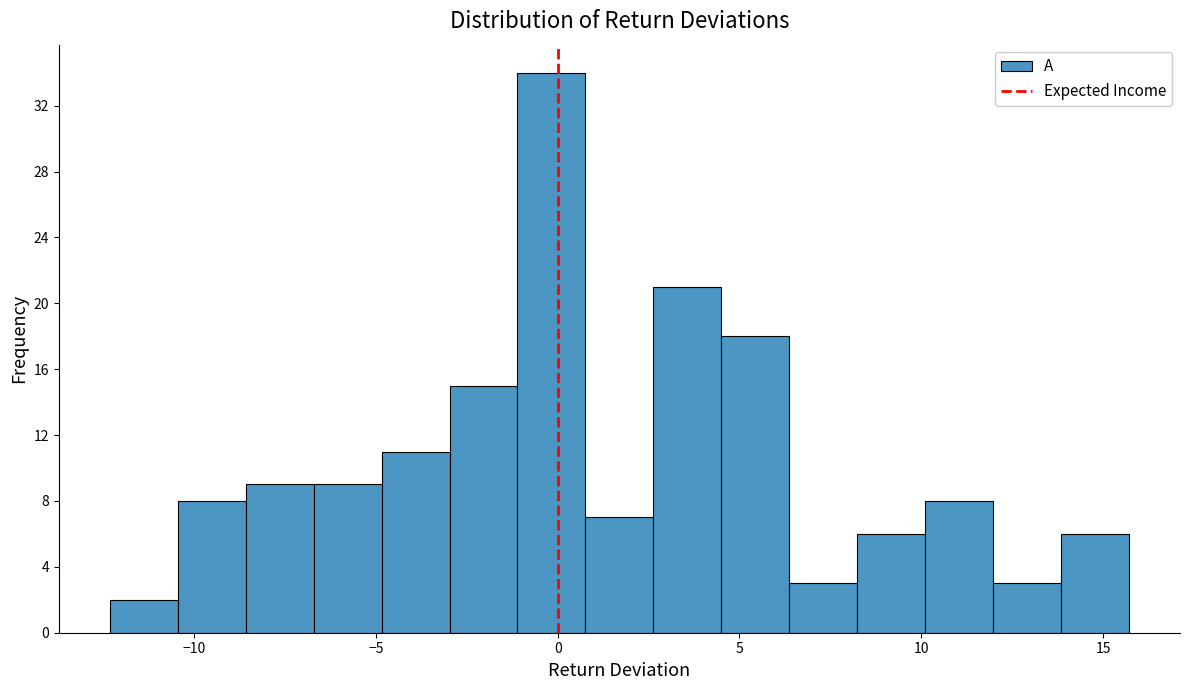

Read against the x-axis, roughly where is the centre of the tallest bar?

0.0